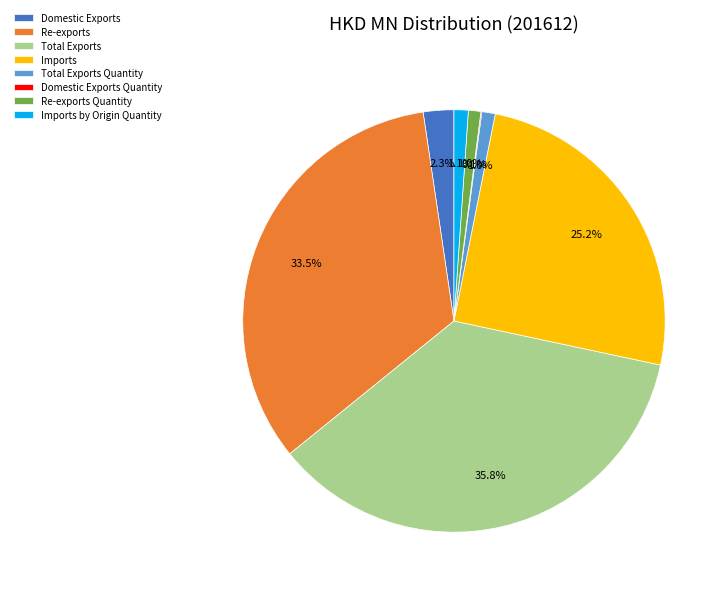

Which slice is the largest?

Total Exports